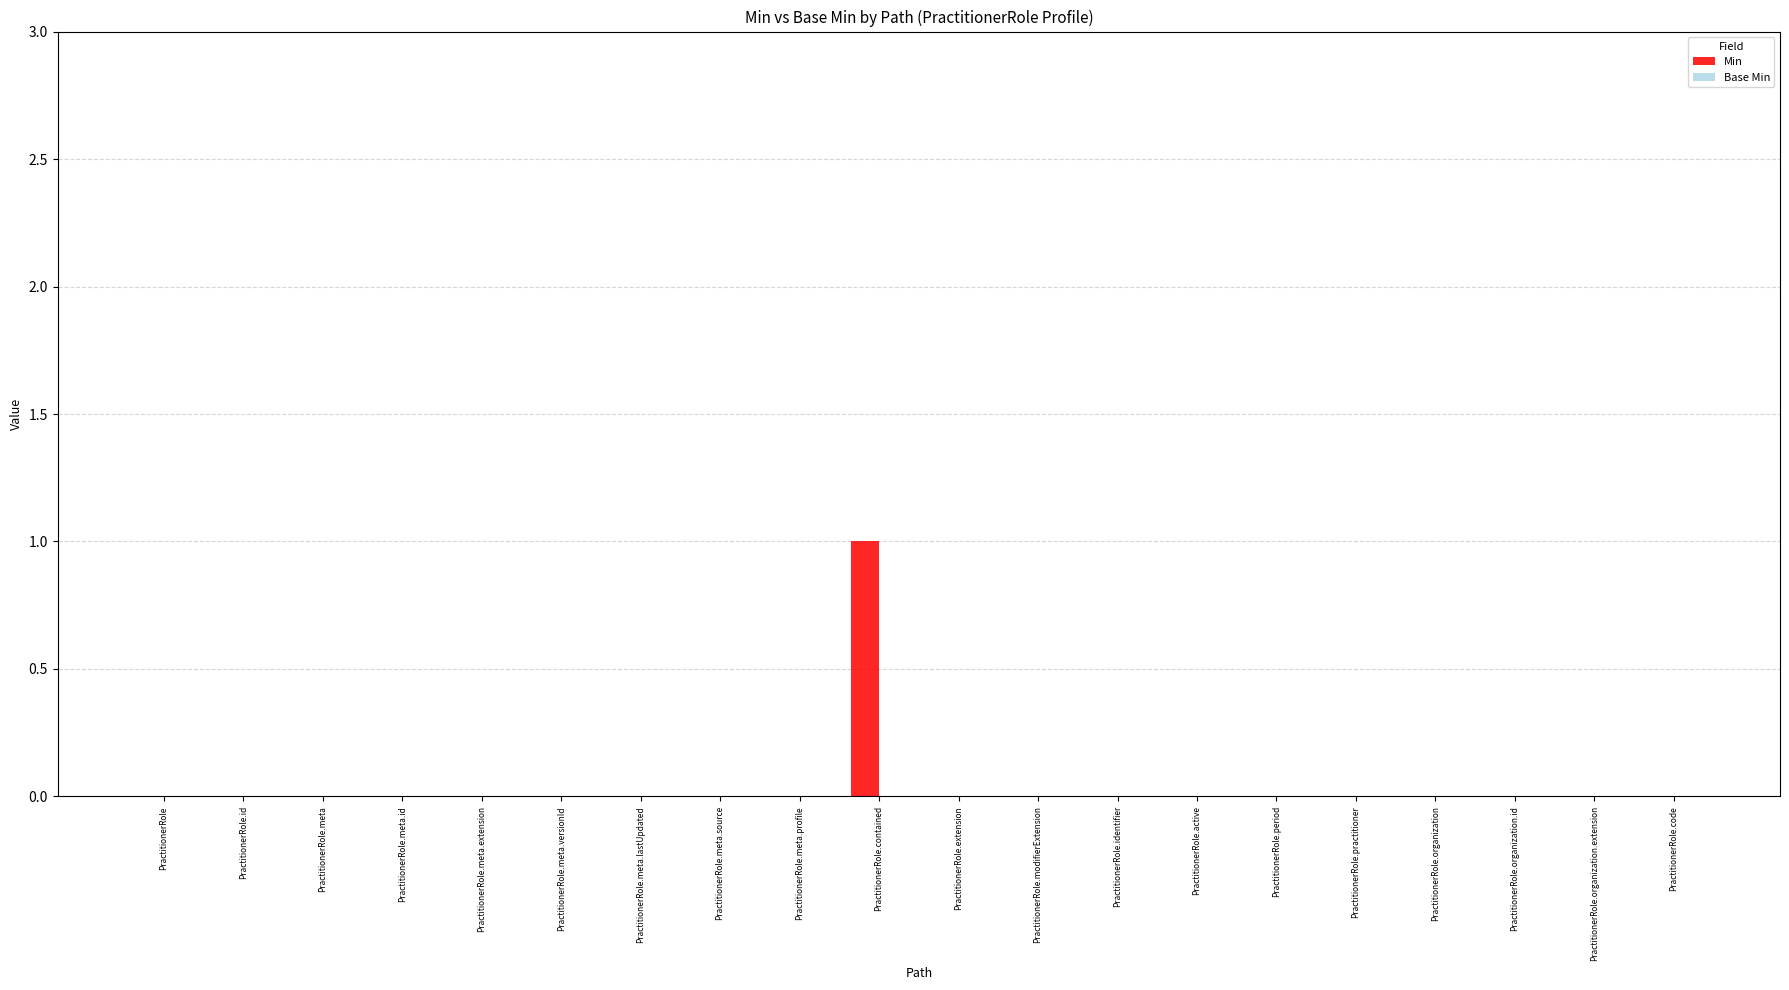

Which has a higher value, PractitionerRole.contained or PractitionerRole.meta?

PractitionerRole.contained